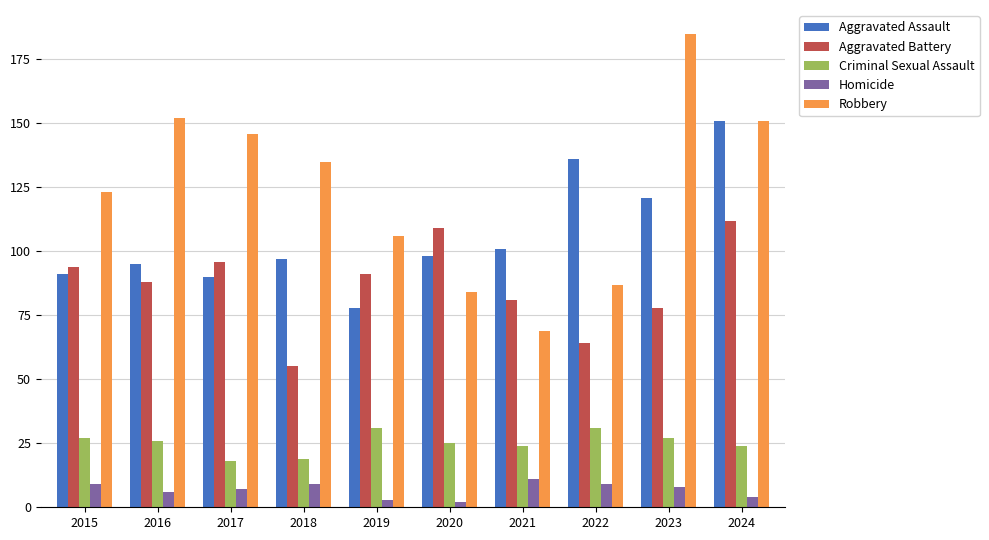

Where is Aggravated Assault nearest to the value 114?

2023